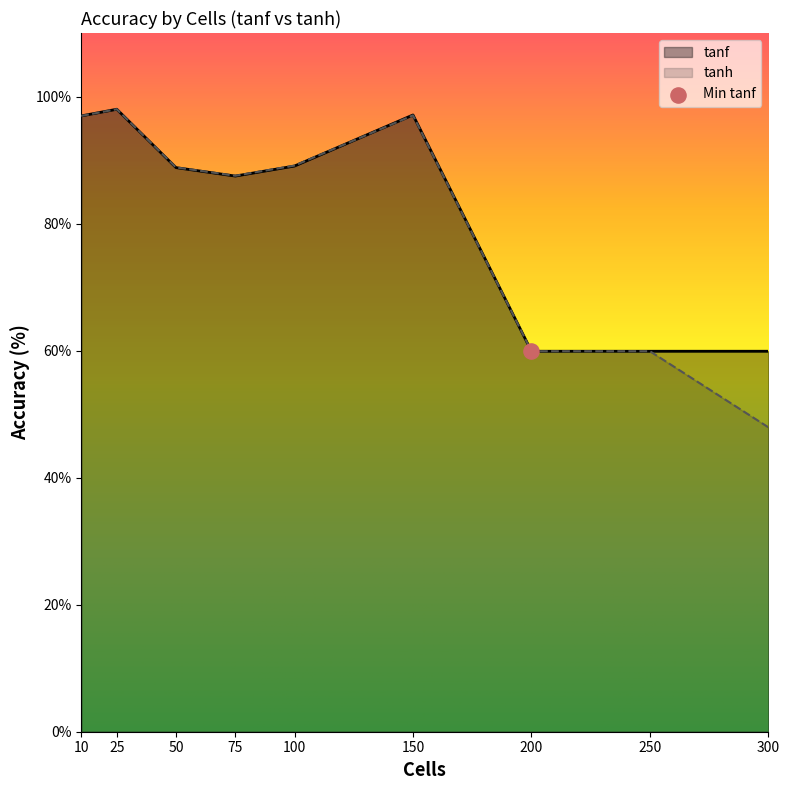

Which series reaches the minimum Y coordinate?

tanh